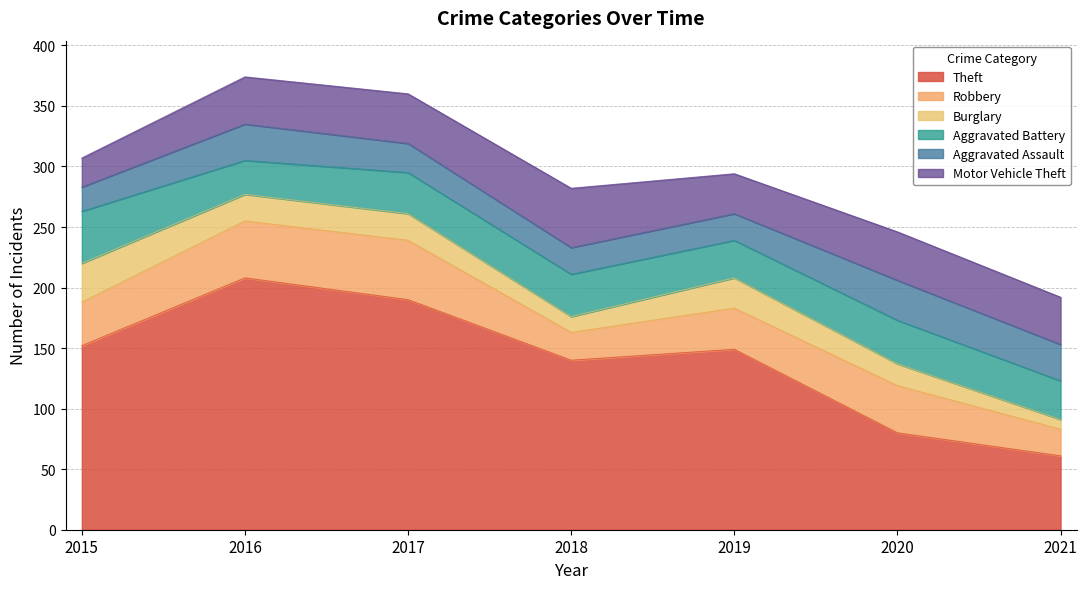

Reading left to right, list all the values displayed in this chart.

Theft: 2015=152	2016=208	2017=190	2018=140	2019=149	2020=80	2021=61
Robbery: 2015=36	2016=47	2017=49	2018=23	2019=34	2020=39	2021=22
Burglary: 2015=32	2016=22	2017=22	2018=13	2019=25	2020=18	2021=8
Aggravated Battery: 2015=43	2016=28	2017=34	2018=35	2019=31	2020=36	2021=32
Aggravated Assault: 2015=20	2016=30	2017=24	2018=22	2019=22	2020=33	2021=30
Motor Vehicle Theft: 2015=24	2016=39	2017=41	2018=49	2019=33	2020=40	2021=39